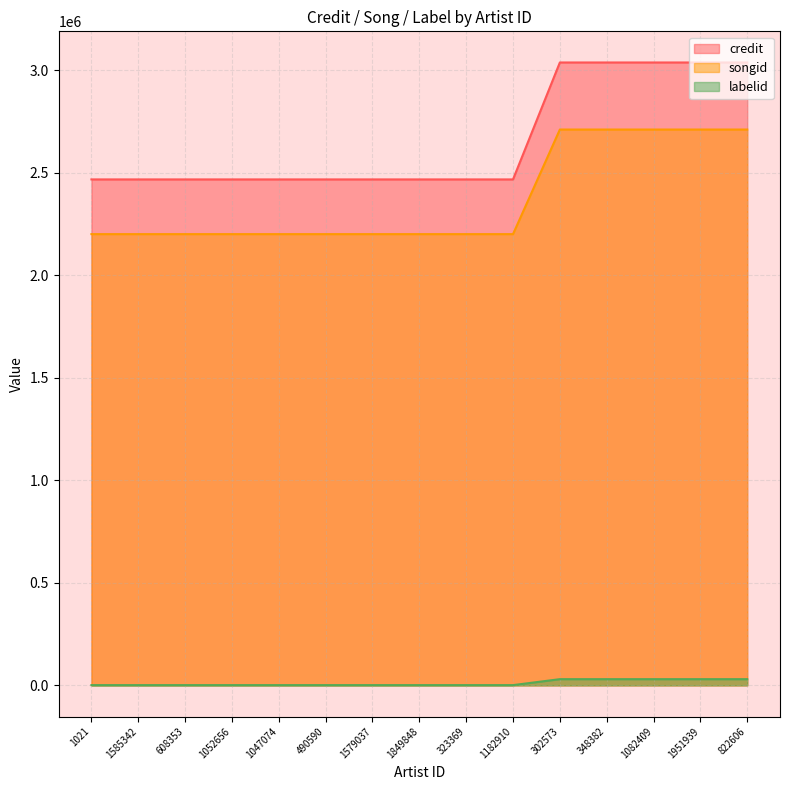

Reading right to left, list all the values displayed in this chart.

credit: 822606=3038846	1951939=3038846	1082409=3038846	348382=3038846	302573=3038846	1182910=2468360	323369=2468360	1849848=2468360	1579037=2468360	490590=2468360	1047074=2468360	1052656=2468360	608353=2468360	1585342=2468360	1021=2468360
songid: 822606=2711724	1951939=2711724	1082409=2711724	348382=2711724	302573=2711724	1182910=2201427	323369=2201427	1849848=2201427	1579037=2201427	490590=2201427	1047074=2201427	1052656=2201427	608353=2201427	1585342=2201427	1021=2201427
labelid: 822606=30283	1951939=30283	1082409=30283	348382=30283	302573=30283	1182910=1225	323369=1225	1849848=1225	1579037=1225	490590=1225	1047074=1225	1052656=1225	608353=1225	1585342=1225	1021=1225